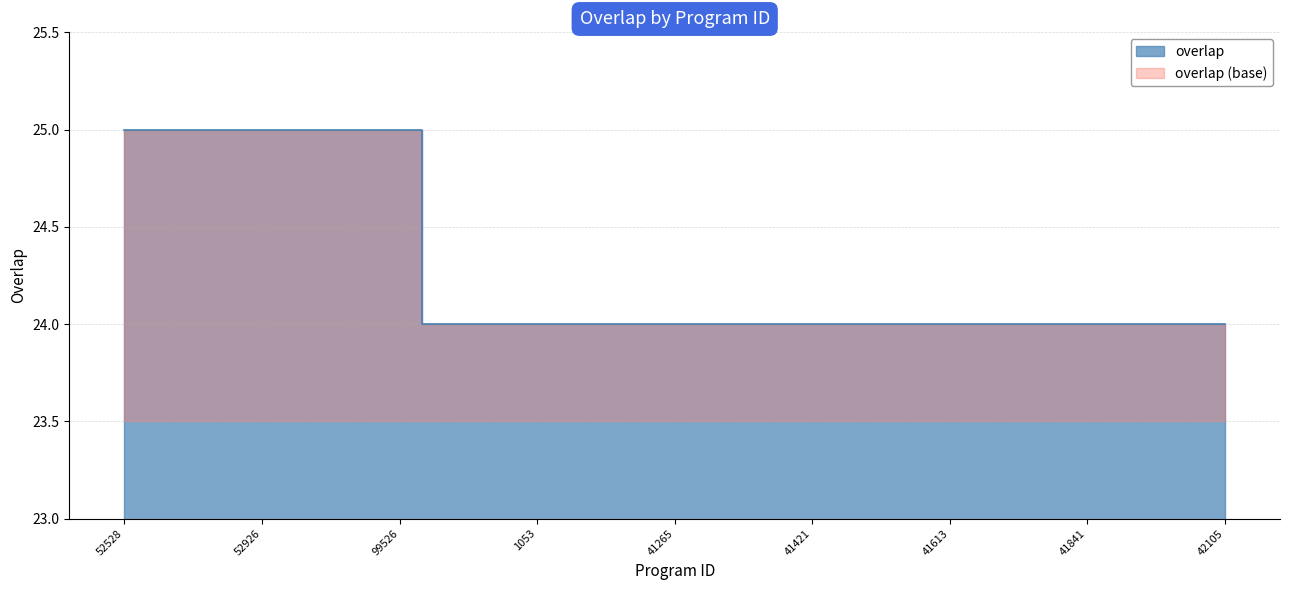

Reading left to right, list all the values displayed in this chart.

25	25	25	25	25	25	25	24	24	24	24	24	24	24	24	24	24	24	24	24	24	24	24	24	24